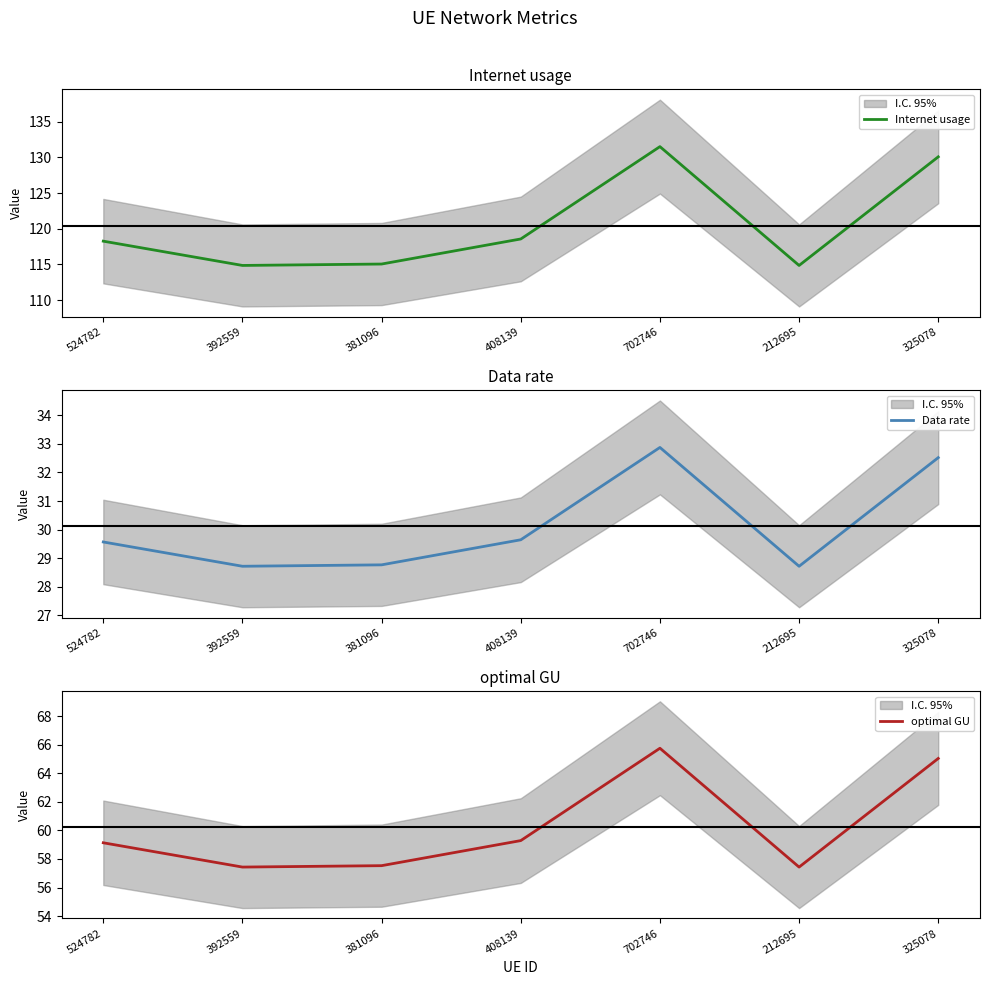

What is the label of the 6th point from the right?

392559